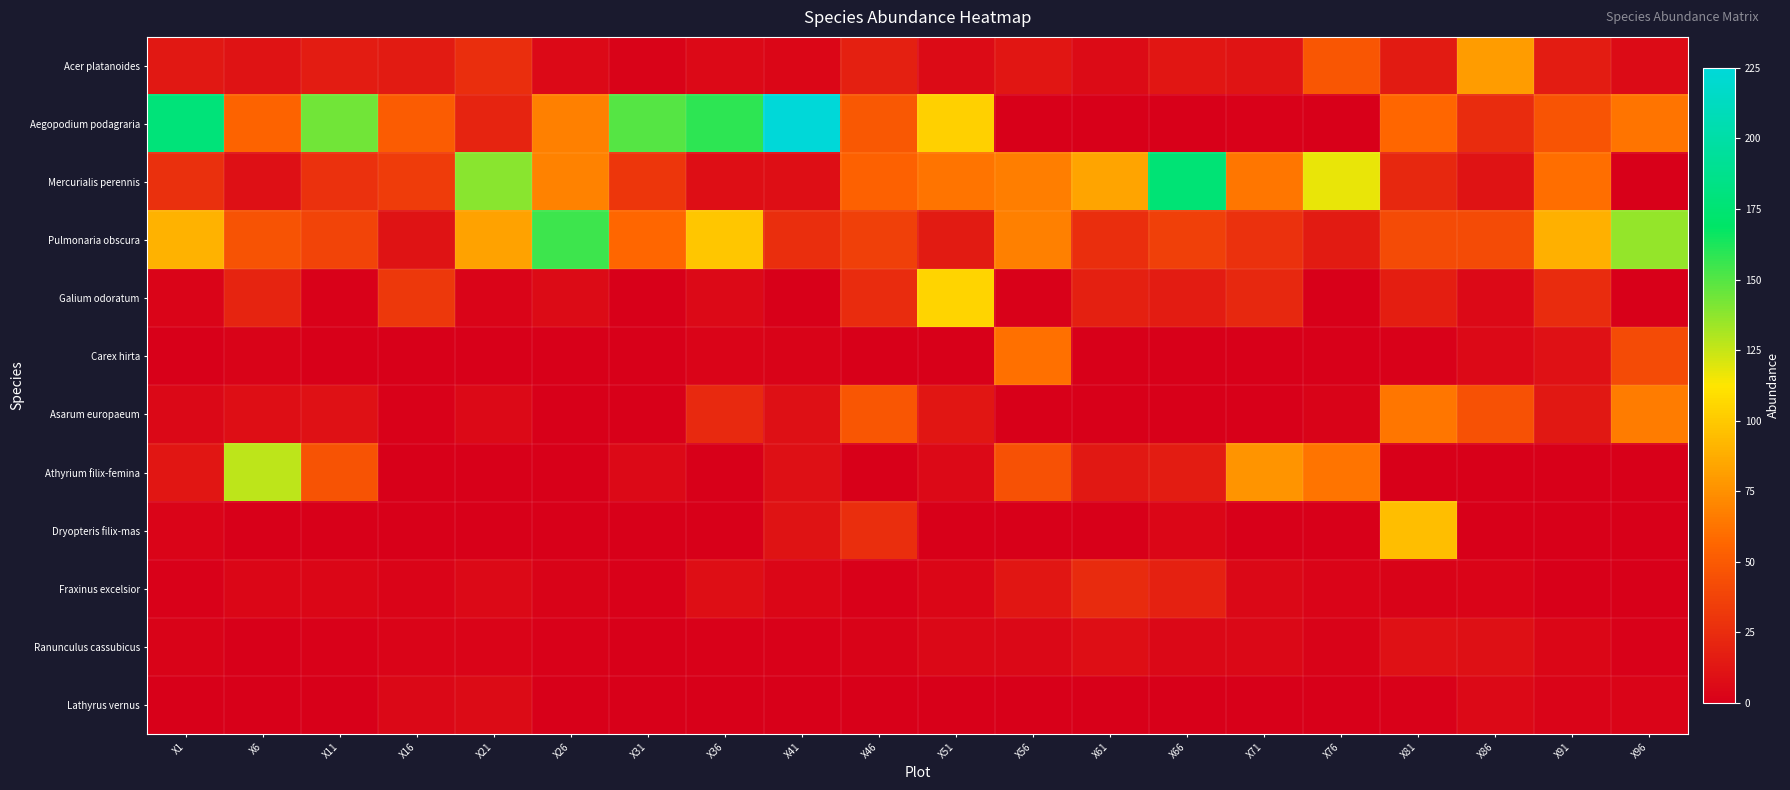

Reading left to right, extract all data points from this chart.

Acer platanoides: X1=14	X6=11	X11=16	X16=15	X21=26	X26=6	X31=2	X36=6	X41=4	X46=18	X51=7	X56=13	X61=7	X66=13	X71=12	X76=48	X81=15	X86=80	X91=16	X96=7
Aegopodium podagraria: X1=178	X6=55	X11=144	X16=51	X21=21	X26=68	X31=150	X36=159	X41=225	X46=49	X51=103	X56=0	X61=0	X66=0	X71=1	X76=0	X81=57	X86=25	X91=47	X96=63
Mercurialis perennis: X1=27	X6=9	X11=28	X16=34	X21=138	X26=69	X31=30	X36=8	X41=8	X46=54	X51=63	X56=67	X61=84	X66=176	X71=64	X76=117	X81=22	X86=11	X91=60	X96=0
Pulmonaria obscura: X1=90	X6=46	X11=38	X16=11	X21=83	X26=155	X31=57	X36=99	X41=26	X46=36	X51=15	X56=68	X61=26	X66=36	X71=28	X76=15	X81=42	X86=42	X91=89	X96=136
Galium odoratum: X1=3	X6=21	X11=1	X16=31	X21=3	X26=7	X31=0	X36=6	X41=0	X46=25	X51=105	X56=1	X61=18	X66=16	X71=22	X76=0	X81=17	X86=6	X91=25	X96=0
Carex hirta: X1=0	X6=2	X11=0	X16=0	X21=0	X26=0	X31=0	X36=3	X41=2	X46=0	X51=0	X56=61	X61=0	X66=0	X71=0	X76=0	X81=1	X86=6	X91=10	X96=42
Asarum europaeum: X1=5	X6=8	X11=10	X16=1	X21=6	X26=0	X31=0	X36=23	X41=9	X46=48	X51=13	X56=0	X61=0	X66=0	X71=0	X76=2	X81=64	X86=45	X91=14	X96=66
Athyrium filix-femina: X1=13	X6=127	X11=46	X16=0	X21=0	X26=0	X31=6	X36=0	X41=9	X46=0	X51=6	X56=45	X61=14	X66=16	X71=77	X76=63	X81=0	X86=0	X91=0	X96=0
Dryopteris filix-mas: X1=3	X6=0	X11=0	X16=0	X21=0	X26=0	X31=0	X36=0	X41=11	X46=26	X51=0	X56=0	X61=0	X66=4	X71=0	X76=0	X81=95	X86=0	X91=0	X96=0
Fraxinus excelsior: X1=1	X6=4	X11=4	X16=3	X21=6	X26=2	X31=1	X36=8	X41=4	X46=1	X51=4	X56=13	X61=24	X66=19	X71=5	X76=3	X81=2	X86=3	X91=0	X96=0
Ranunculus cassubicus: X1=2	X6=0	X11=1	X16=3	X21=3	X26=1	X31=0	X36=1	X41=1	X46=2	X51=5	X56=5	X61=8	X66=5	X71=5	X76=2	X81=10	X86=9	X91=4	X96=1
Lathyrus vernus: X1=0	X6=0	X11=0	X16=5	X21=7	X26=0	X31=0	X36=0	X41=0	X46=0	X51=0	X56=0	X61=0	X66=0	X71=0	X76=0	X81=1	X86=6	X91=3	X96=3